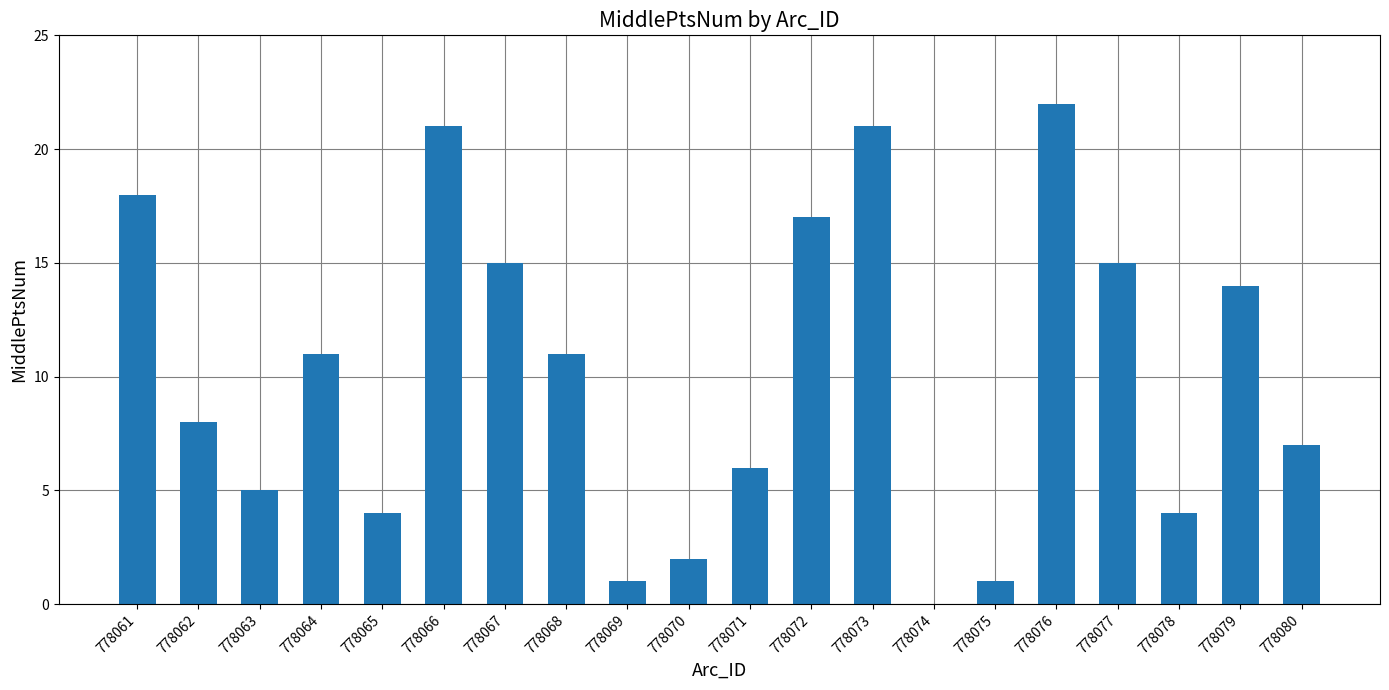

Is it true that the value at 778079 is 14?

True